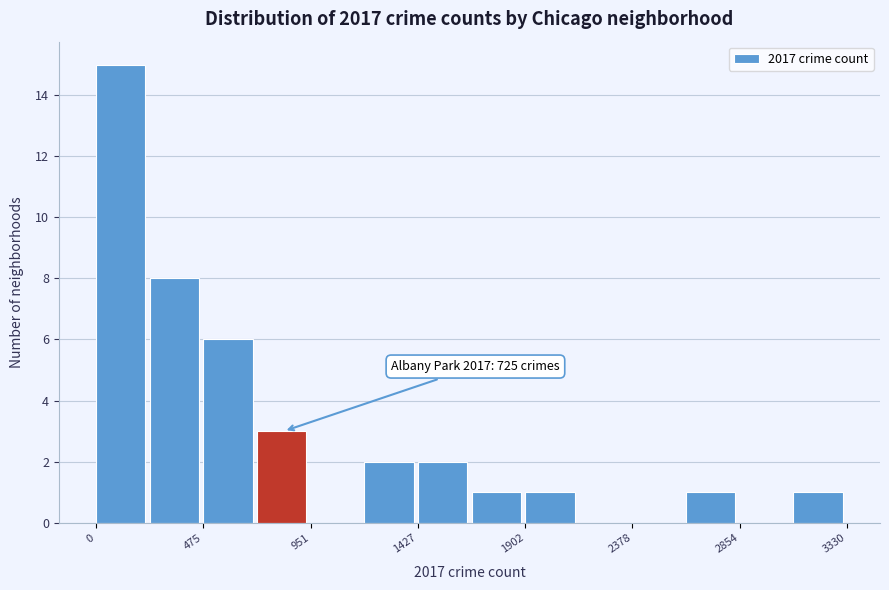

Which range on the x-axis has the tallest bar?

0 to 250